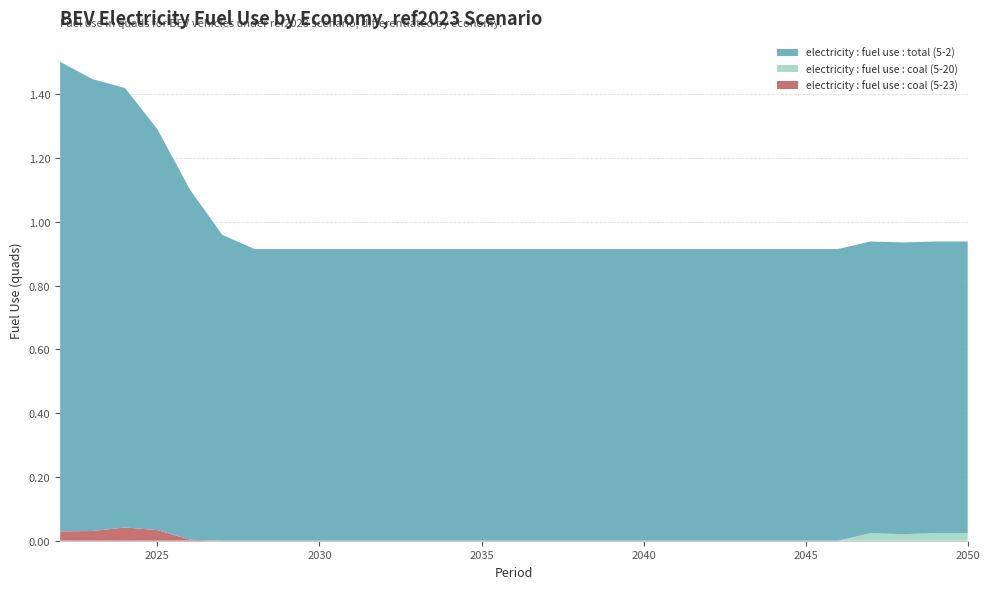

Reading left to right, what are all the values shown in this chart?

electricity : fuel use : coal (5-23): 2022=0.0	2023=0.0	2024=0.0	2025=0.0	2026=0.0	2027=0.0	2028=0.0	2029=0.0	2030=0.0	2031=0.0	2032=0.0	2033=0.0	2034=0.0	2035=0.0	2036=0.0	2037=0.0	2038=0.0	2039=0.0	2040=0.0	2041=0.0	2042=0.0	2043=0.0	2044=0.0	2045=0.0	2046=0.0	2047=0.0	2048=0.0	2049=0.0	2050=0.0
electricity : fuel use : coal (5-20): 2022=0.0	2023=0.0	2024=0.0	2025=0.0	2026=0.0	2027=0.0	2028=0.0	2029=0.0	2030=0.0	2031=0.0	2032=0.0	2033=0.0	2034=0.0	2035=0.0	2036=0.0	2037=0.0	2038=0.0	2039=0.0	2040=0.0	2041=0.0	2042=0.0	2043=0.0	2044=0.0	2045=0.0	2046=0.0	2047=0.0	2048=0.0	2049=0.0	2050=0.0
electricity : fuel use : total (5-2): 2022=1.5	2023=1.4	2024=1.4	2025=1.3	2026=1.1	2027=1.0	2028=0.9	2029=0.9	2030=0.9	2031=0.9	2032=0.9	2033=0.9	2034=0.9	2035=0.9	2036=0.9	2037=0.9	2038=0.9	2039=0.9	2040=0.9	2041=0.9	2042=0.9	2043=0.9	2044=0.9	2045=0.9	2046=0.9	2047=0.9	2048=0.9	2049=0.9	2050=0.9